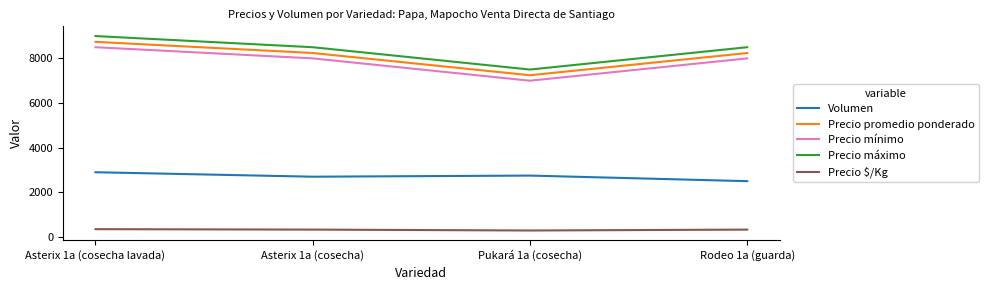

True or false: Precio mínimo has a value of 7000 at Pukará 1a (cosecha).

True